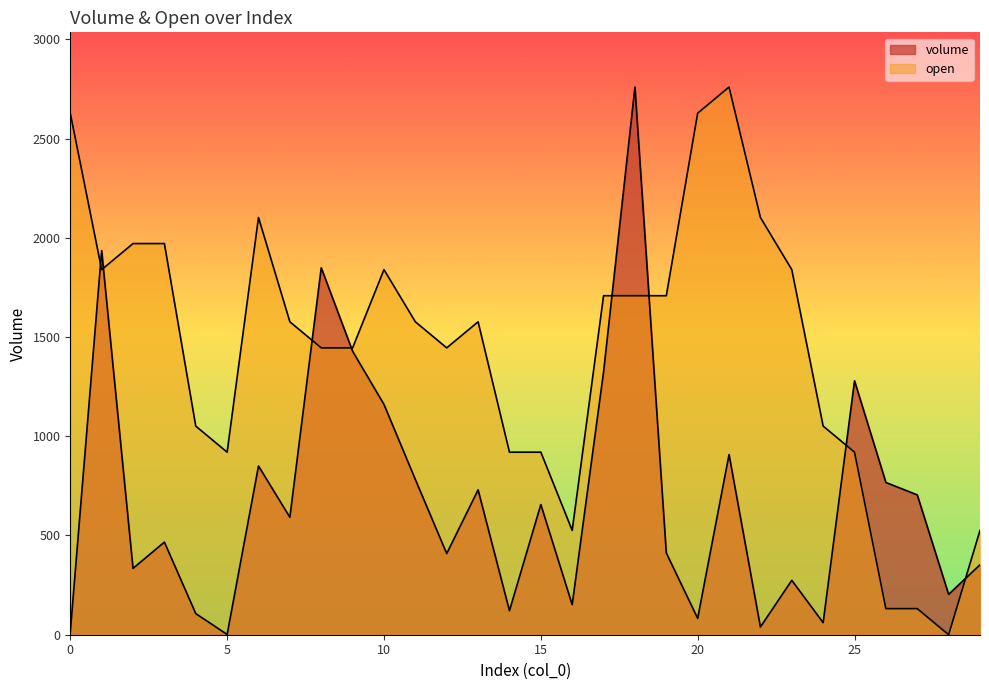

At which label does open reach its peak?

21